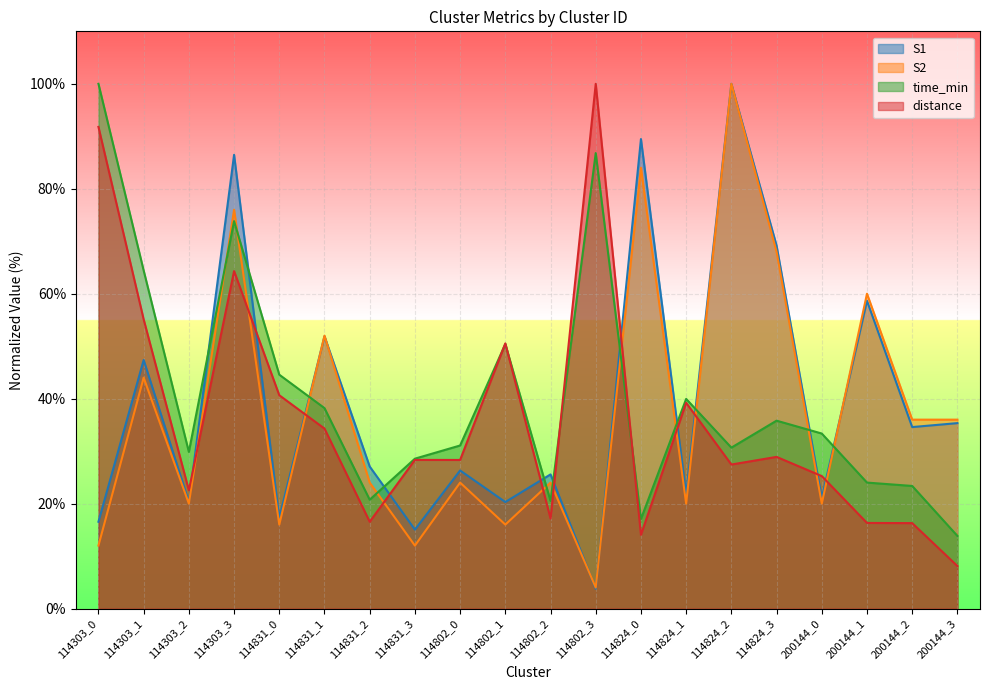

Where do S2 and S1 first cross each other?

114831_0 and 114831_1